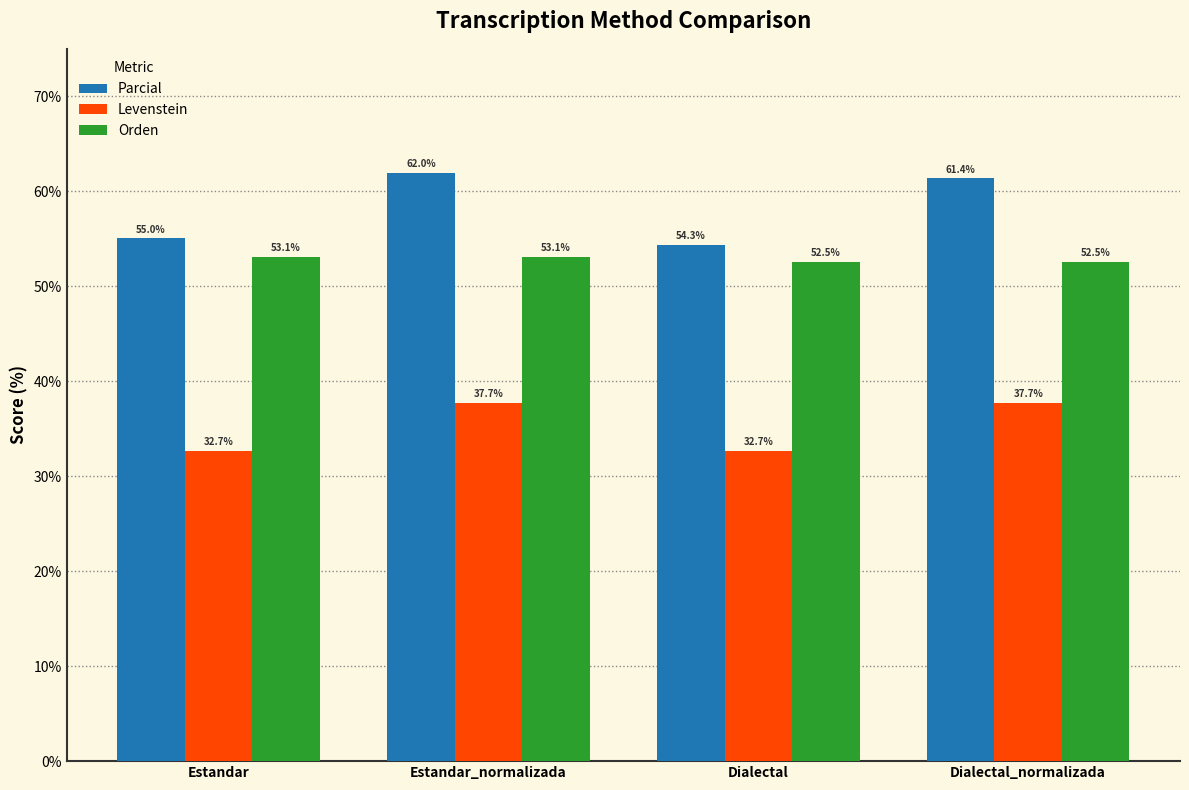

What is the minimum value shown in the chart?

32.7